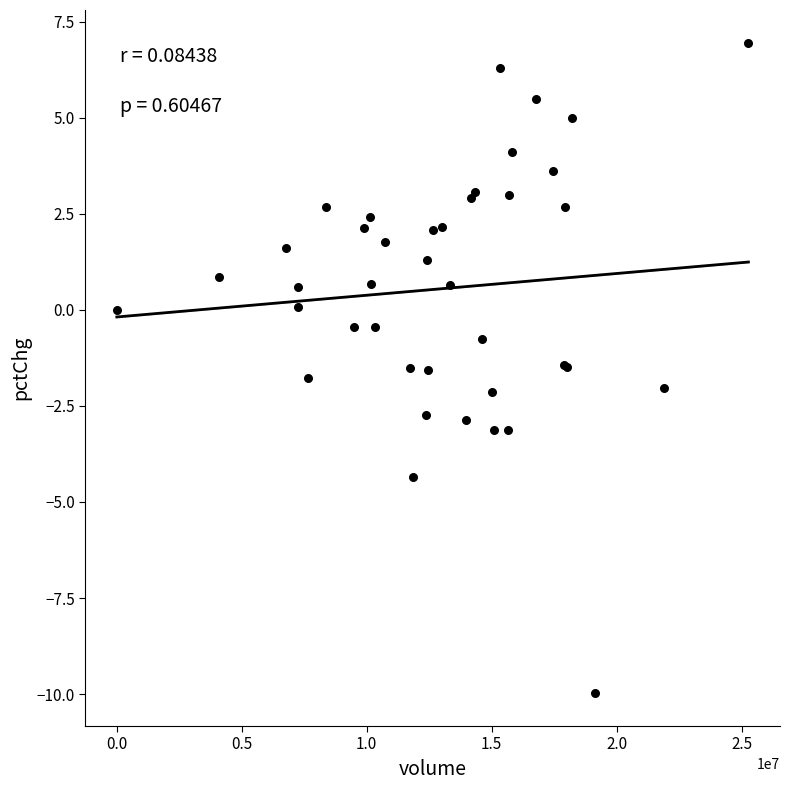

What Y value in the scatter plot is closest to -1?

-0.8